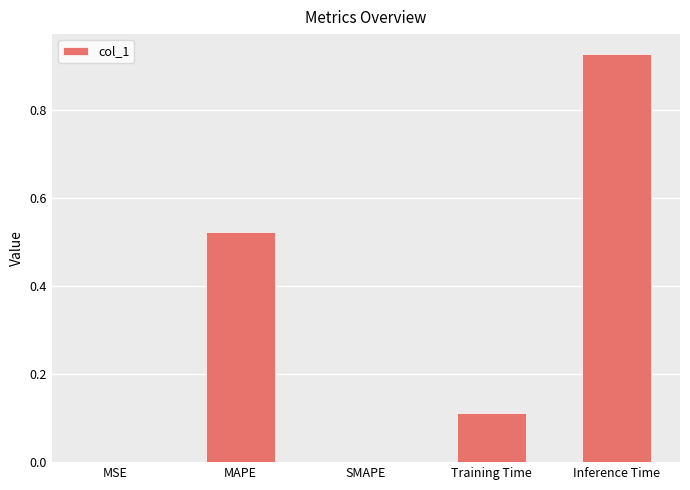

Are the bars horizontal?

No